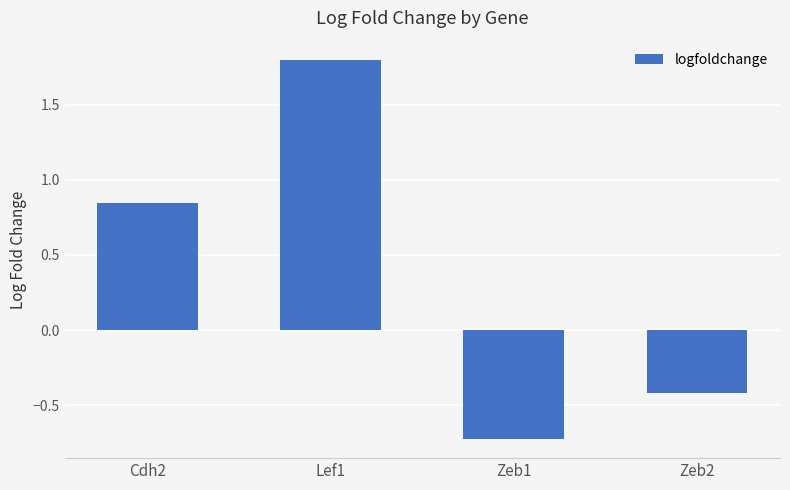

Does the chart contain stacked bars?

No